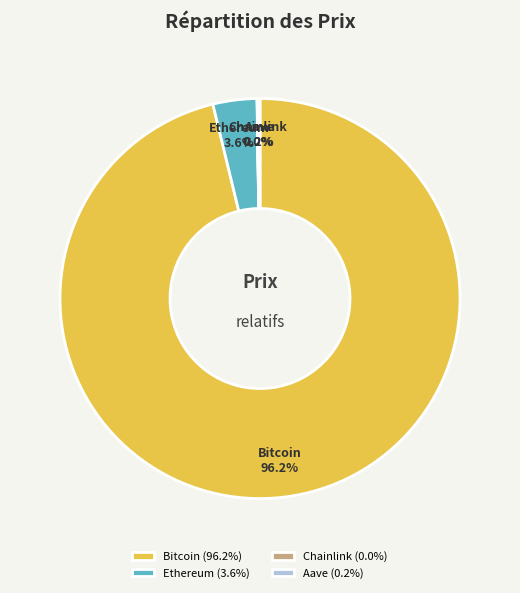

Does Bitcoin account for over 50% of the chart?

Yes